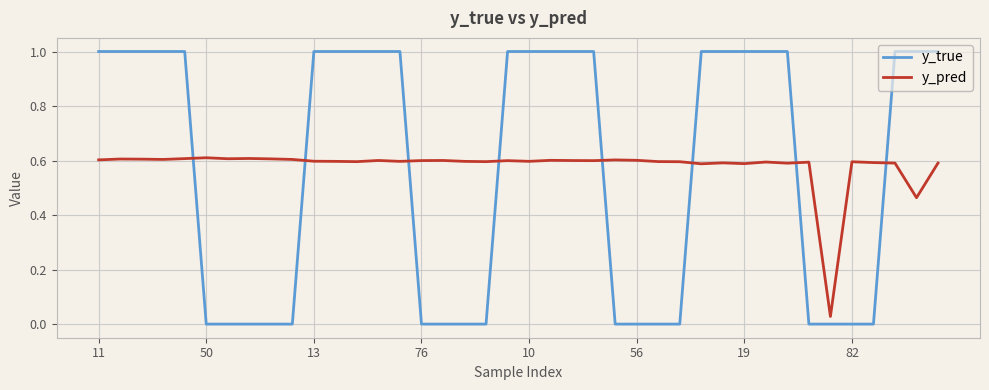

Which series has the largest range (max minus min)?

y_true